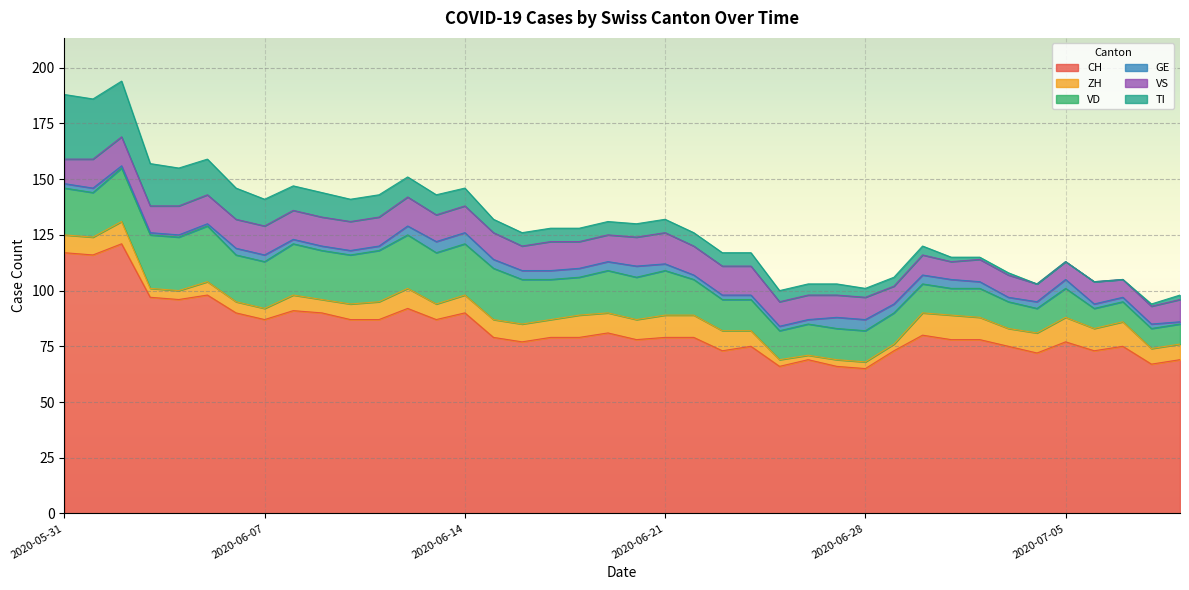

Between 2020-07-01 and 2020-07-07, which is larger?

2020-07-01